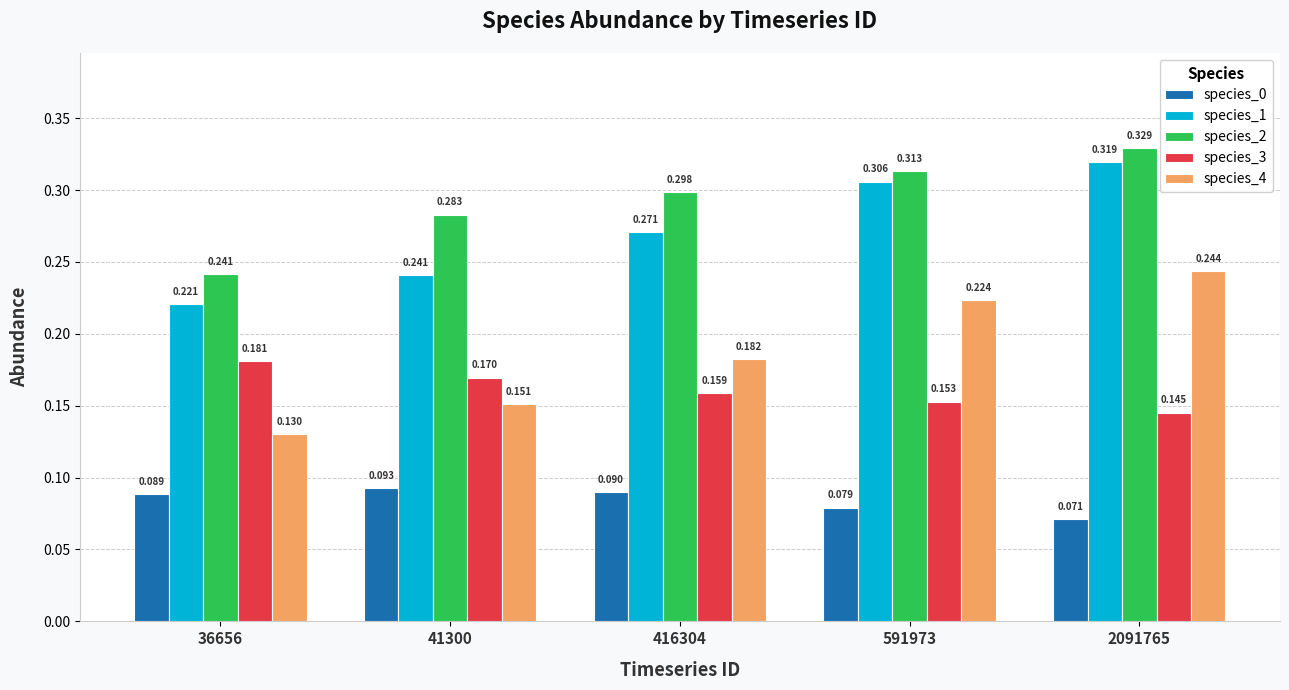

Is the value of species_0 at 41300 greater than the value of species_2 at 41300?

No